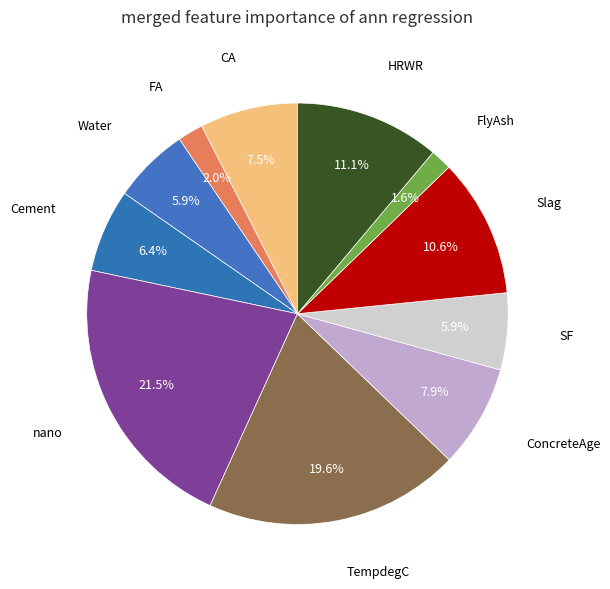

How many slices are in this pie chart?

11